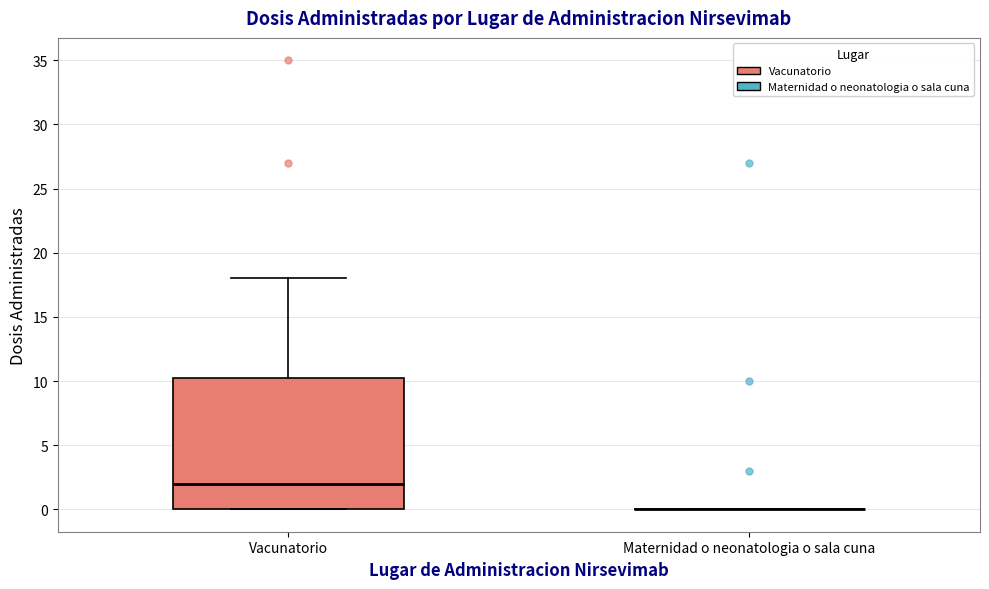

Reading left to right, transcribe this box plot: for each box, give where its median line is, the range the box spans, and where its two whiskers end, as read against the y-axis. The values are not printed on the chart, so give them approximately, as read against the axis.

Vacunatorio: median 2.0, box 0.0 to 10.5, whiskers 0.0 to 18.0
Maternidad o neonatologia o sala cuna: box collapsed to a line at 0.0, whiskers 0.0 to 0.0